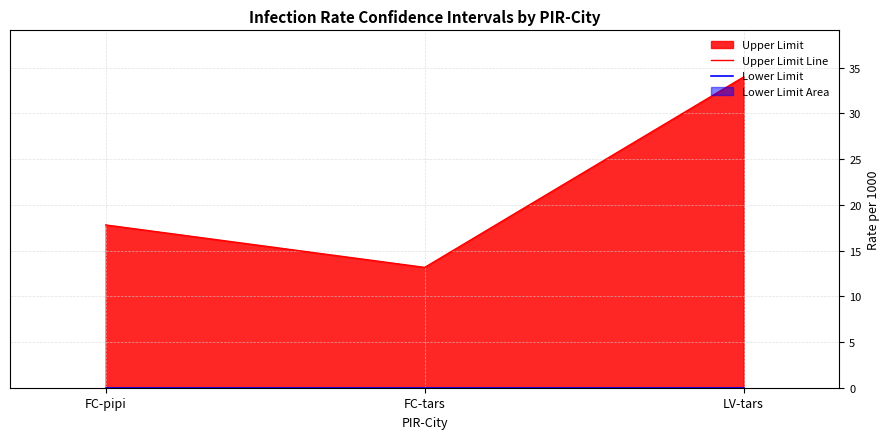

List the series in order of their overall mean, lowest first.

Lower Limit, Upper Limit Line